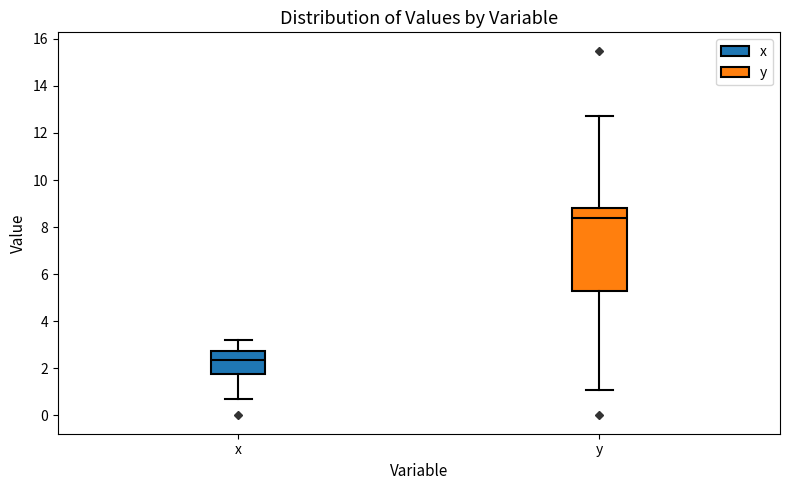

Which box has the highest median line?

y